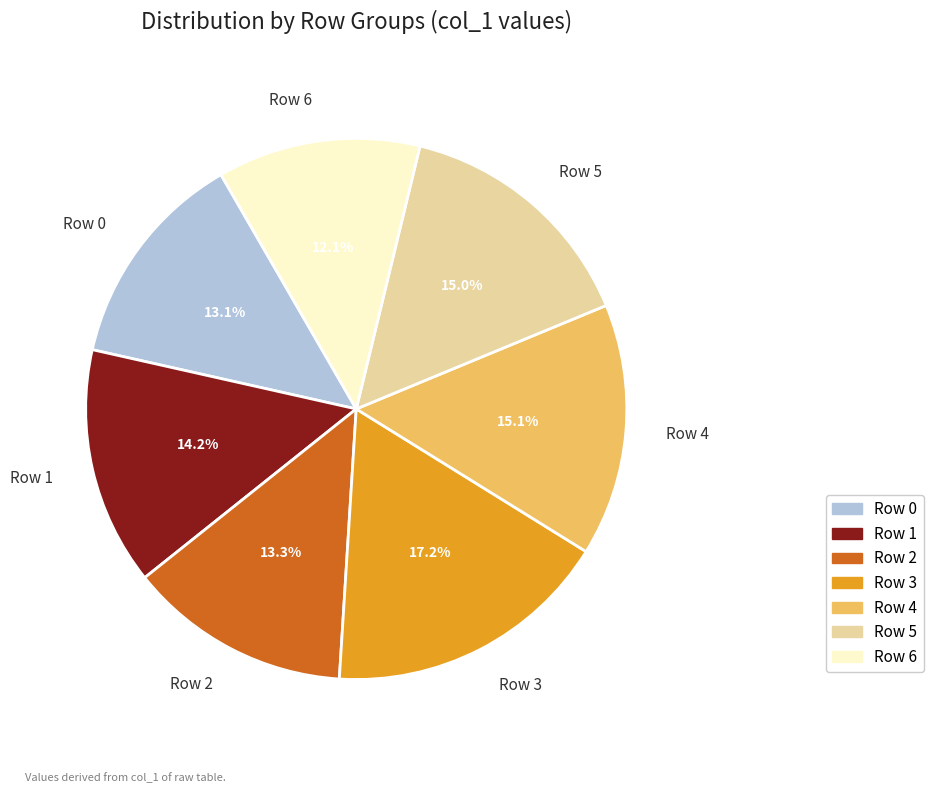

What is the smallest slice in the pie chart?

Row 6